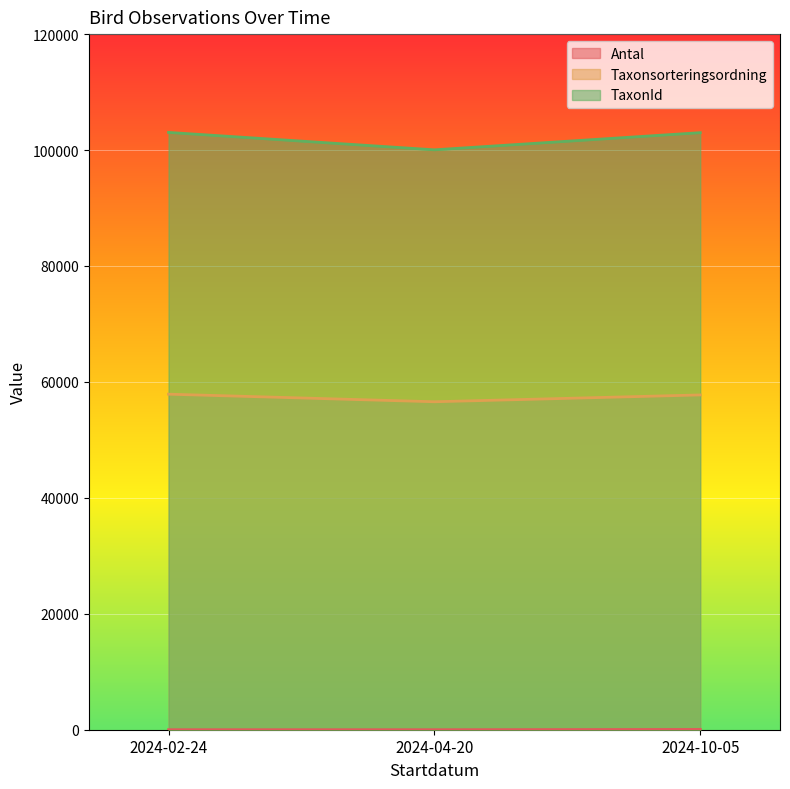

Which series changed the most between 2024-02-24 and 2024-10-05?

Taxonsorteringsordning